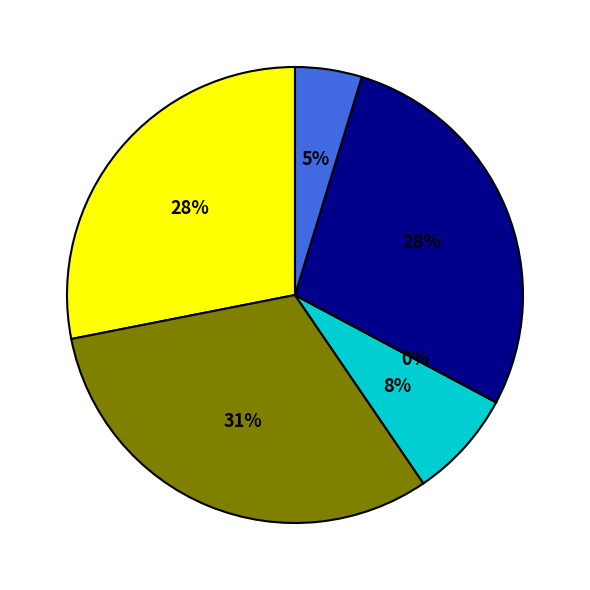

To the nearest percent, what is the difference between the largest and smallest slice percentages?

31%